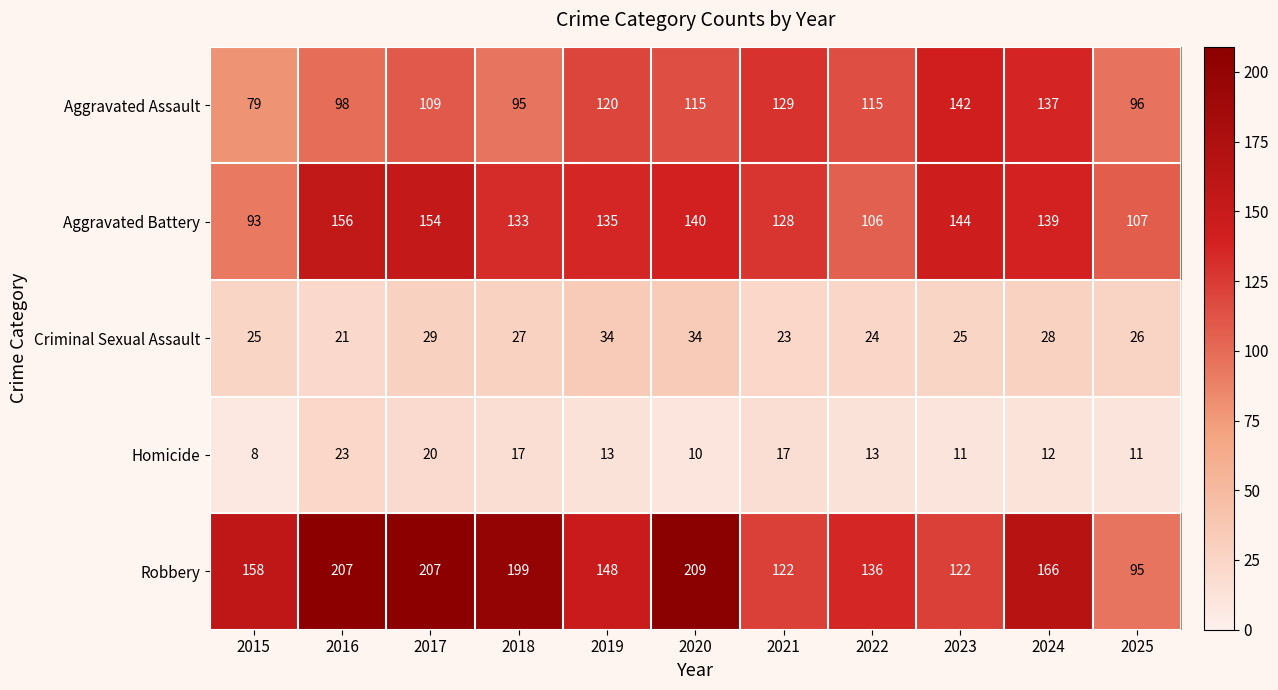

What is the difference between the maximum and minimum values in the Criminal Sexual Assault series?

13